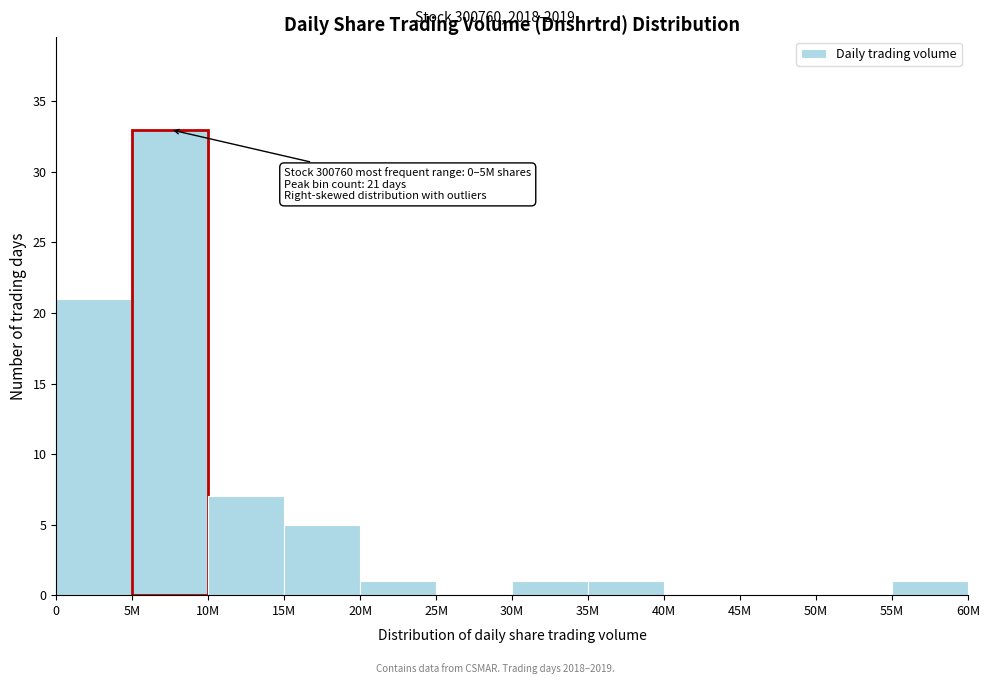

Reading left to right, list all the values displayed in this chart.

0=21	5M=33	10M=7	15M=5	20M=1	25M=0	30M=1	35M=1	40M=0	45M=0	50M=0	55M=1